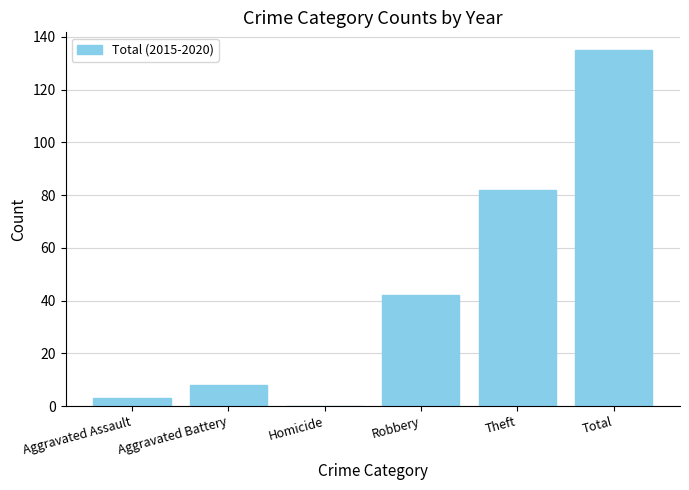

The value at Robbery is 67. True or false?

False